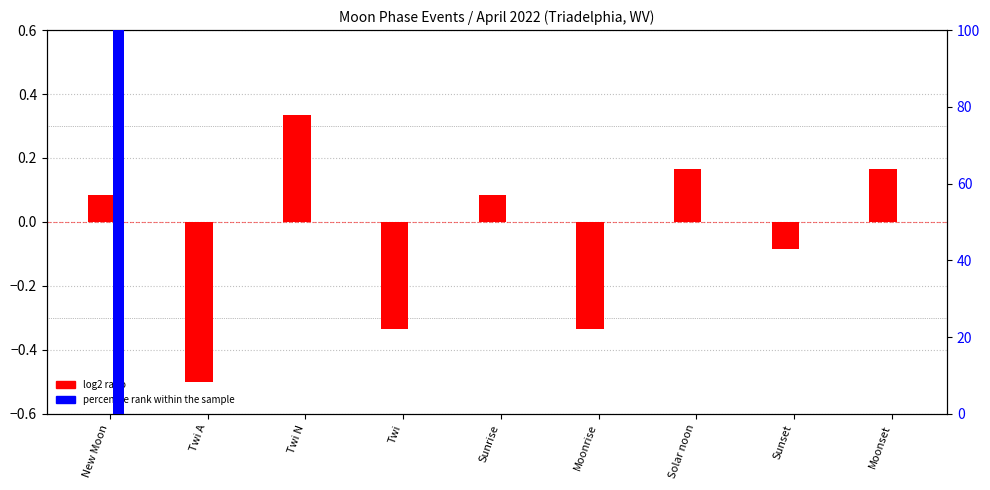

What value does the data have at Moonset?

0.2